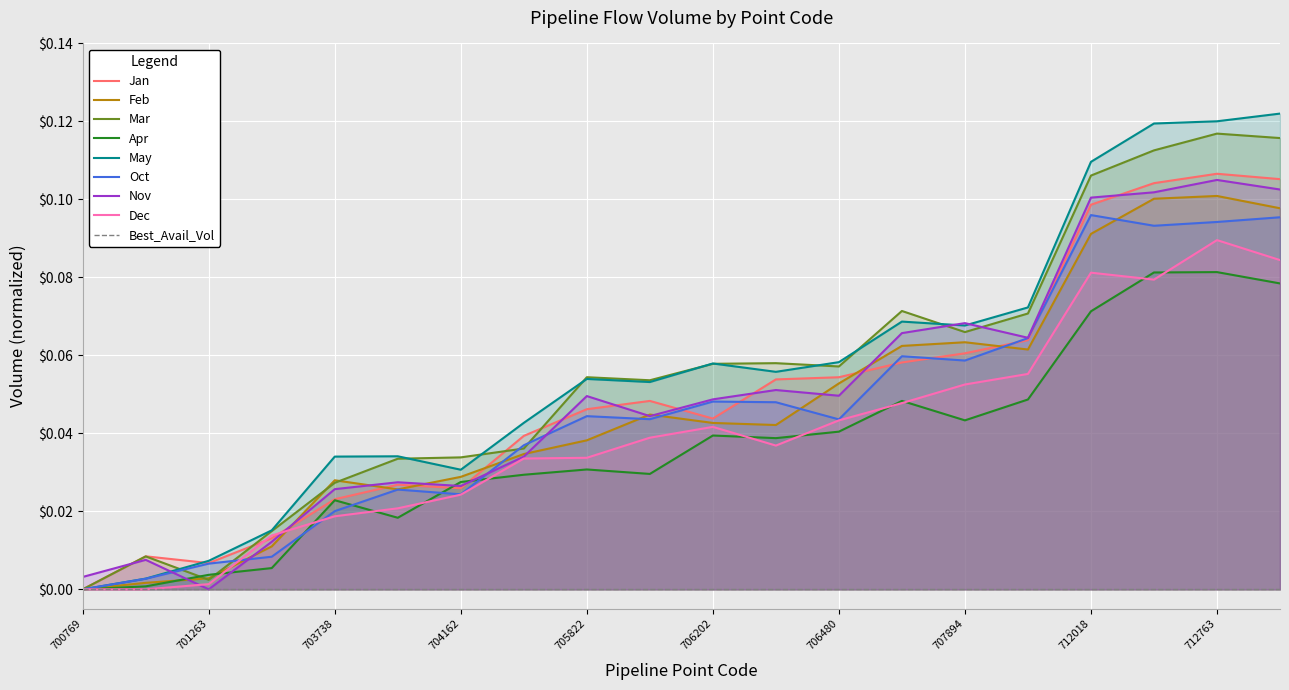

The value at 704154 is 0.0. True or false?

False